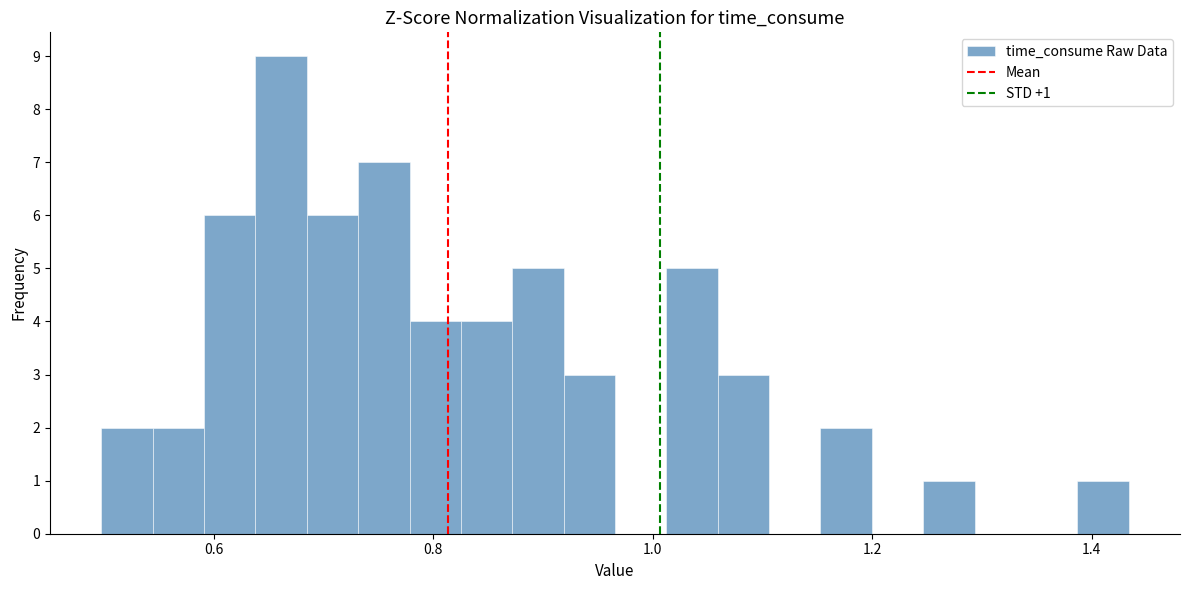

Read against the x-axis, roughly where is the centre of the tallest bar?

0.66